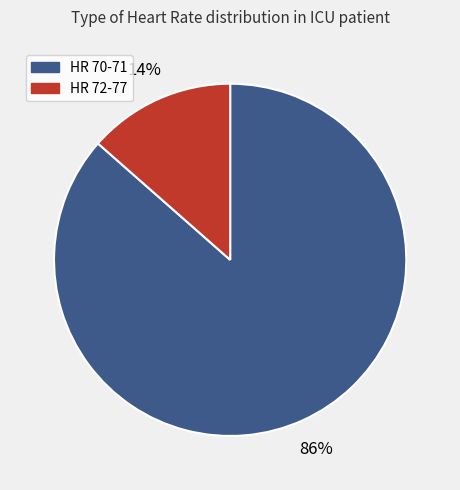

Is there a majority slice in this chart?

Yes